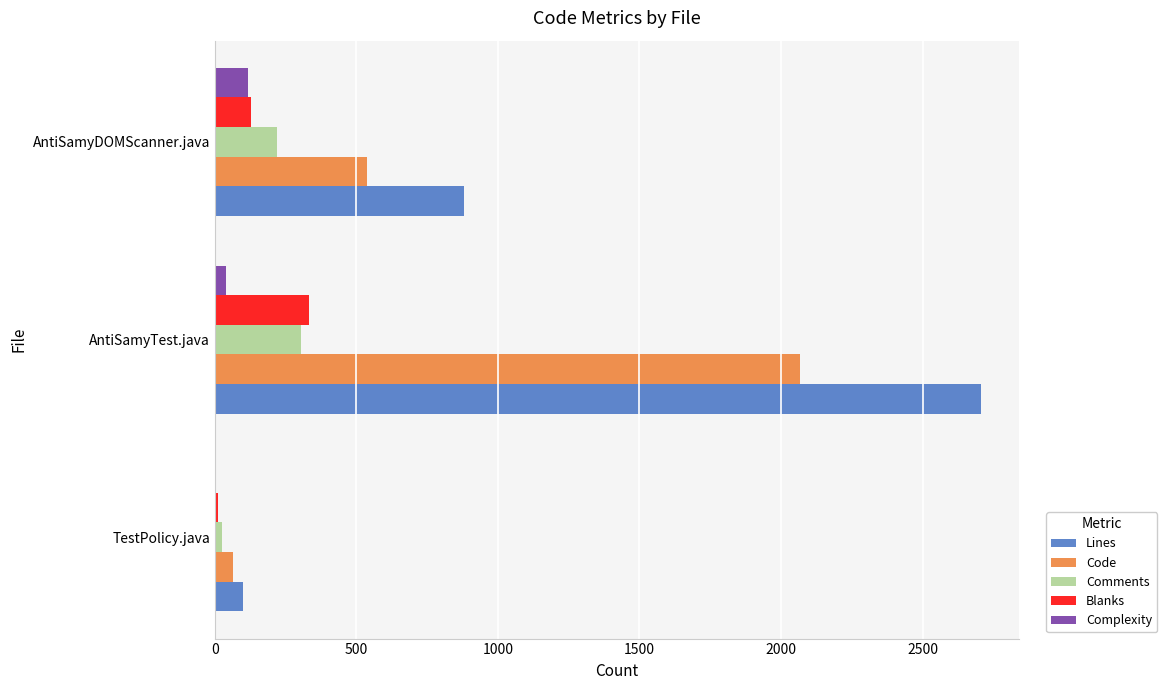

What is the maximum value for Lines?

2705